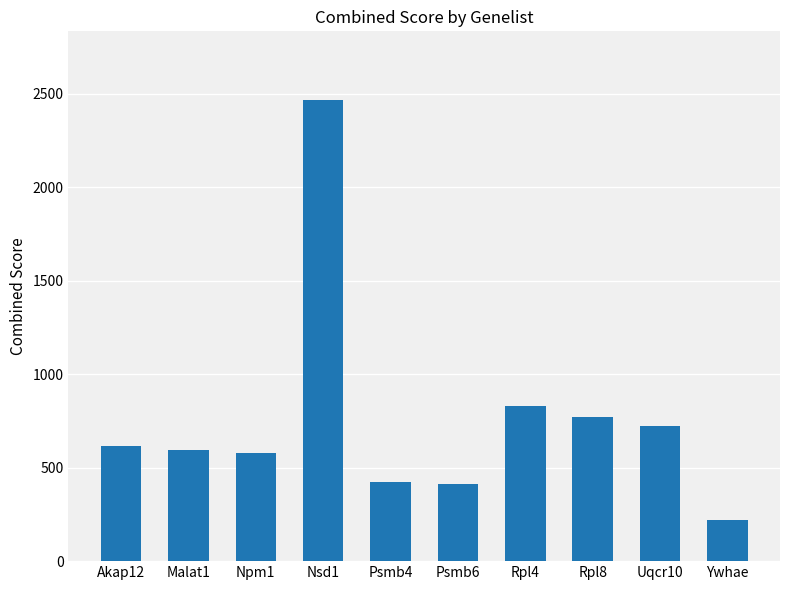

What is the label of the 9th bar from the right?

Malat1